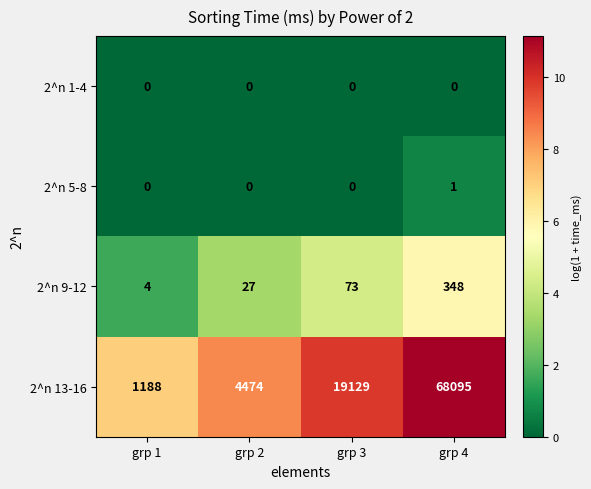

Which category has the highest value in the 2^n 5-8 series?

grp 4